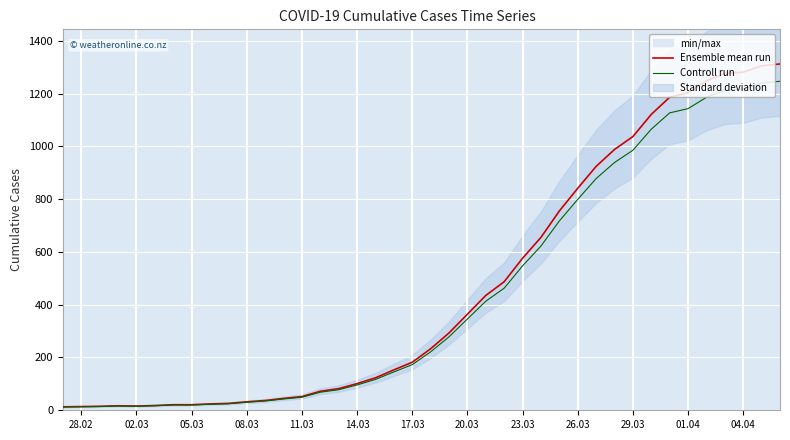

What is the maximum value for Ensemble mean run?

1312.0